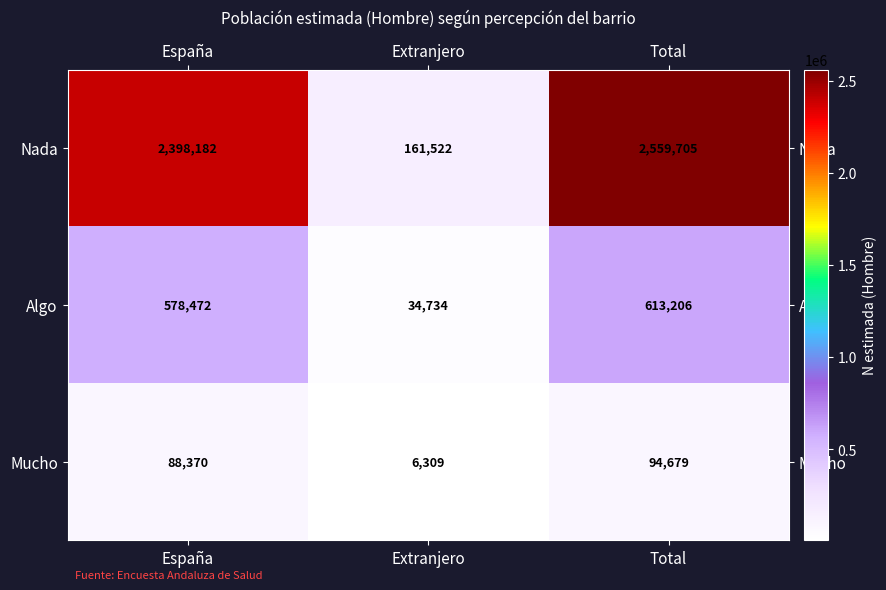

Which series changed the most between España and Total?

Nada